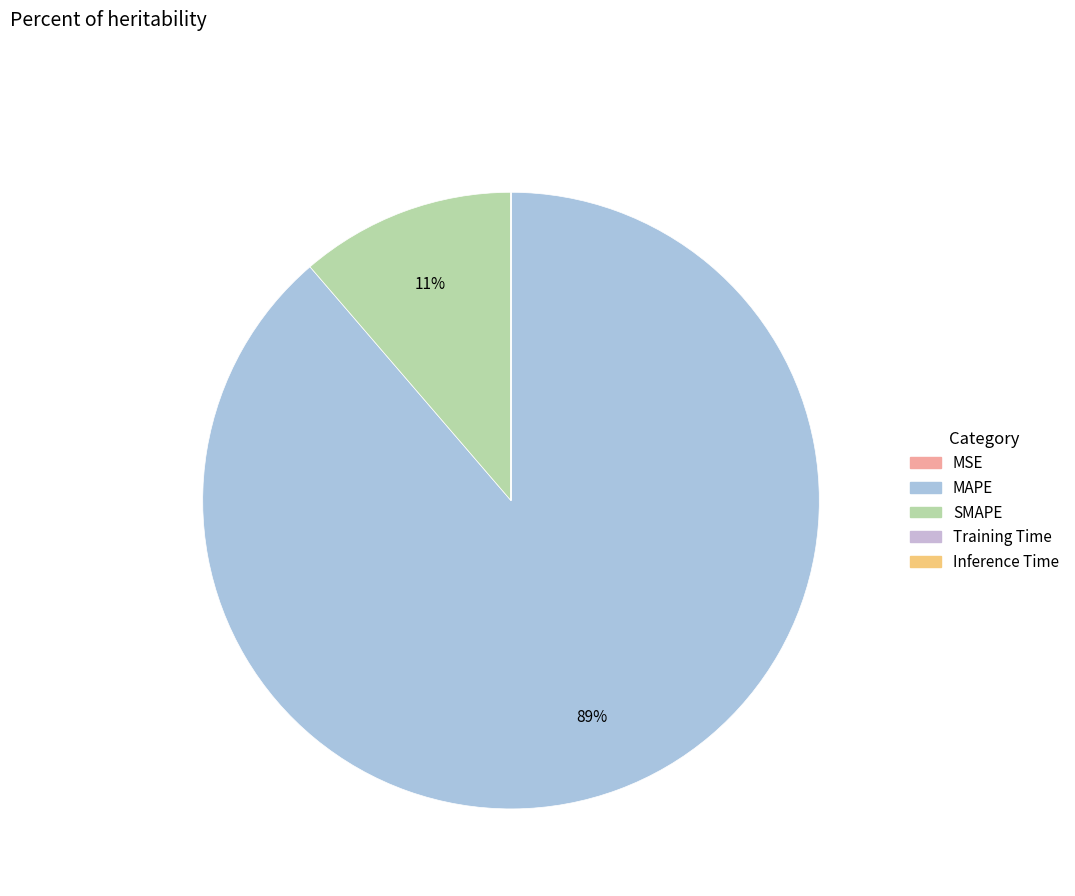

To the nearest percent, what percentage of the pie is SMAPE?

11%